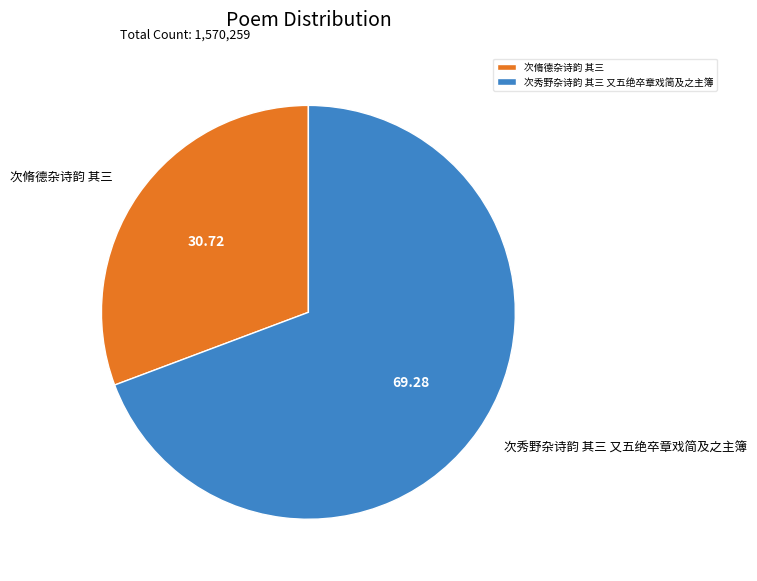

Is the sum of 次秀野杂诗韵 其三 又五绝卒章戏简及之主簿 and 次脩德杂诗韵 其三 greater than half?

Yes